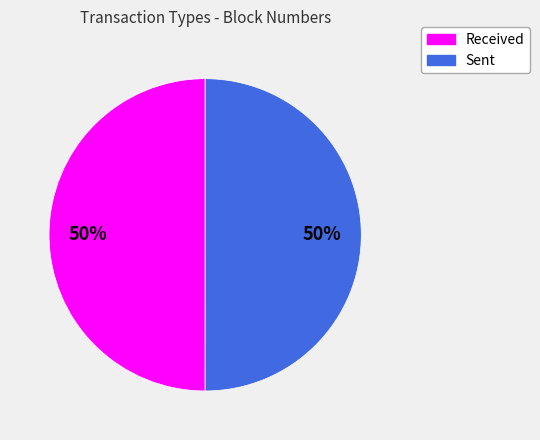

To the nearest percent, what is the average slice percentage?

50%